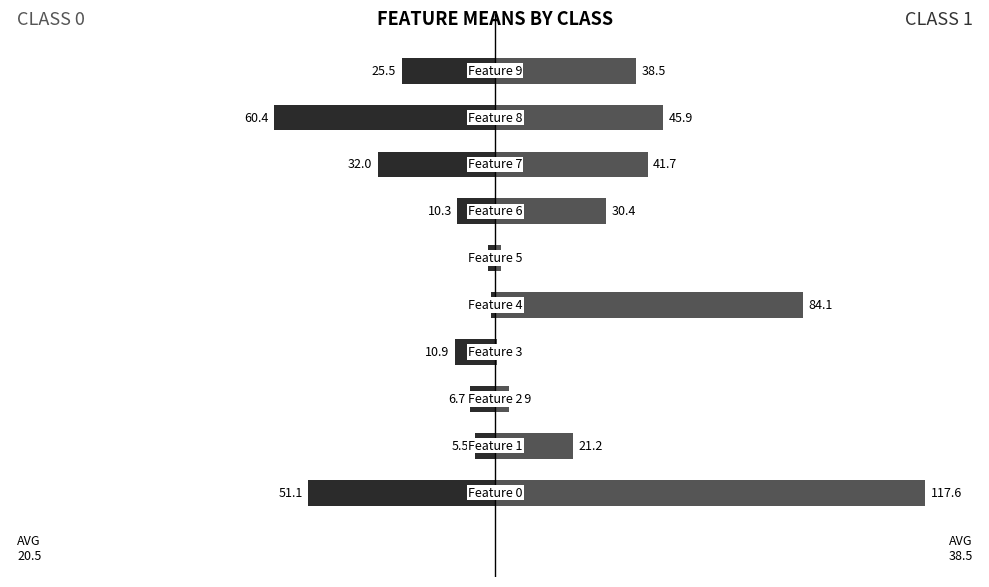

The Class 0 (train_y=0) series shows -42.9 at 9. True or false?

False